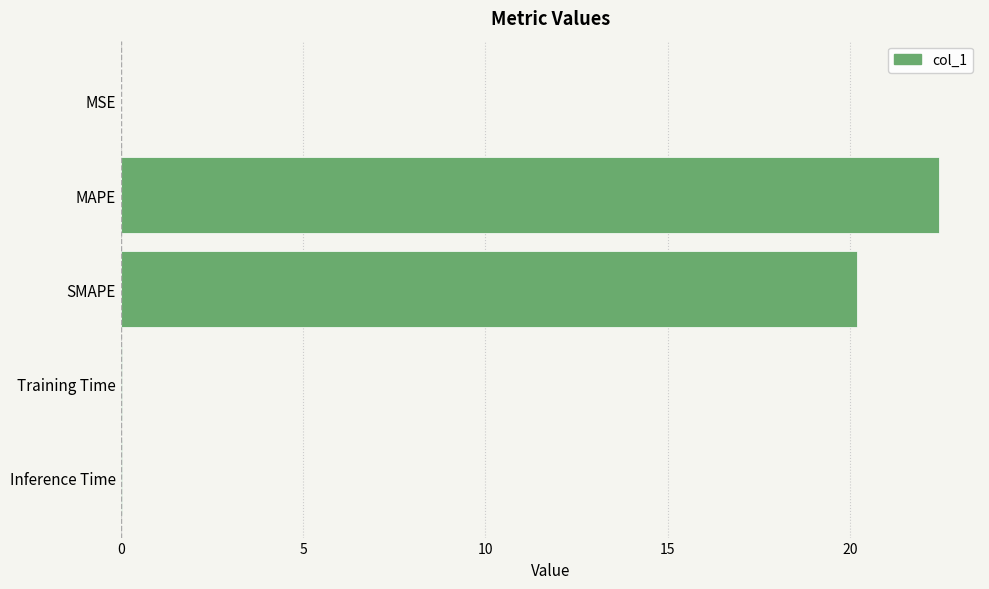

True or false: the data shows 0.0 at Training Time.

True